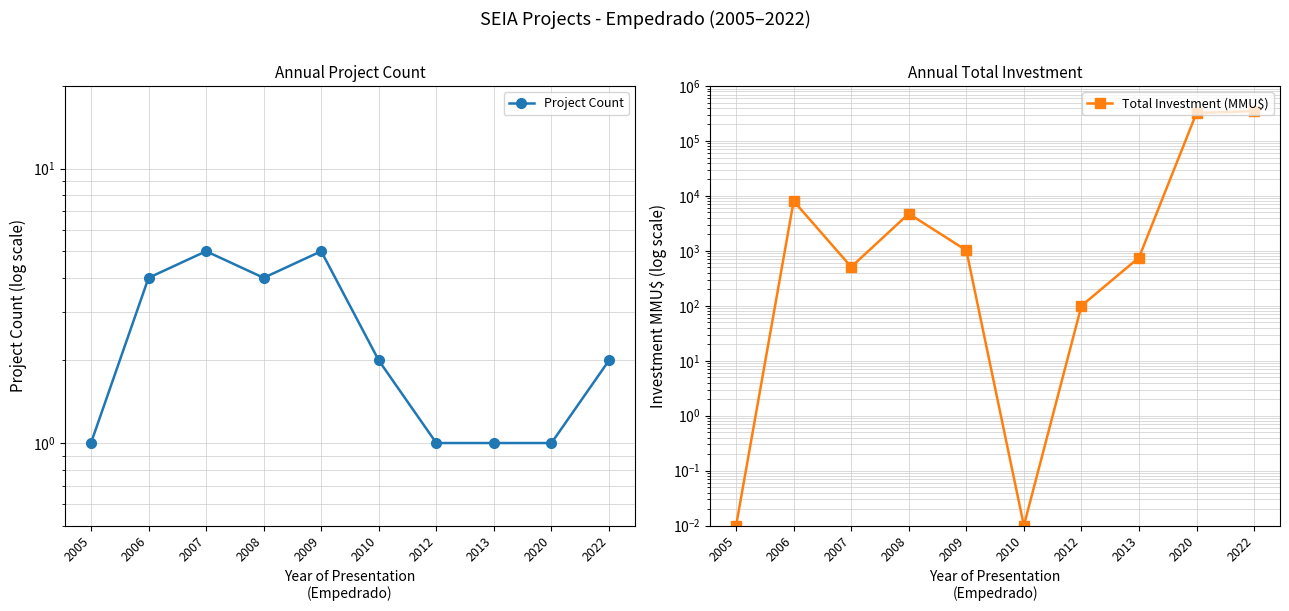

Is the value of Total Investment (MMU$) at 2010 greater than the value of Project Count at 2022?

No